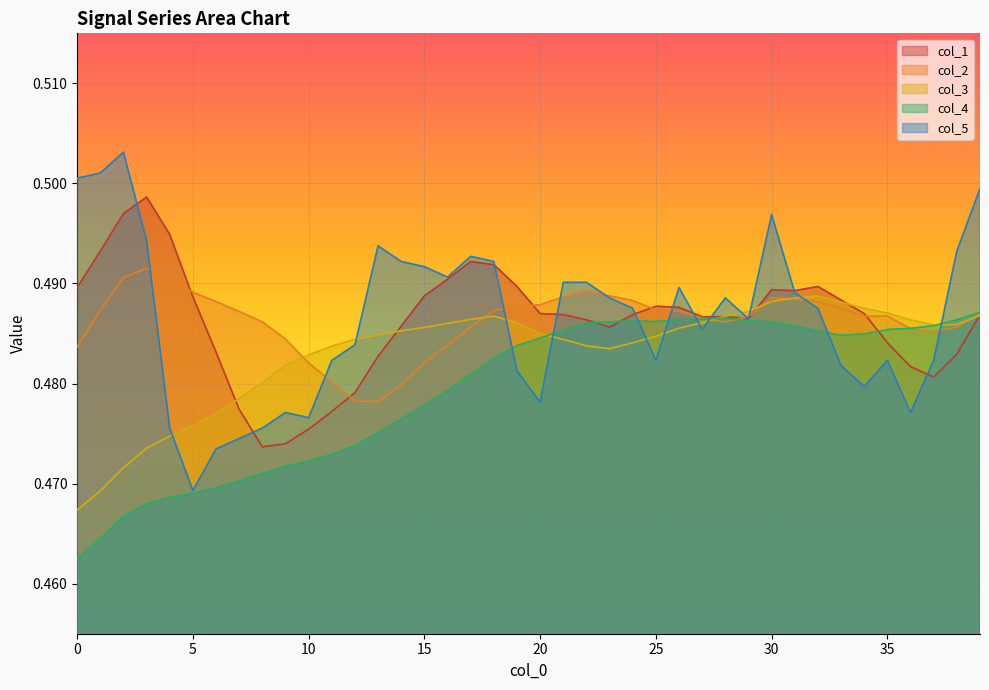

Which series ends up on top after the final intersection of col_3 and col_2?

col_2